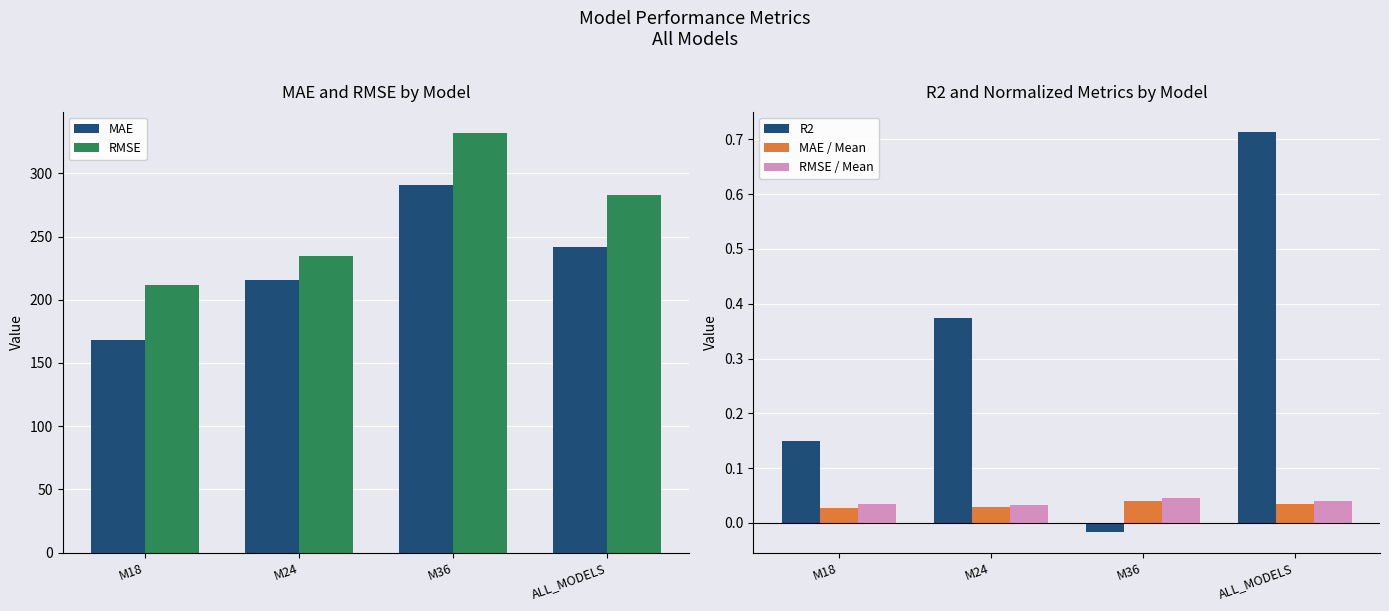

At which label does MAE first exceed 241?

M36